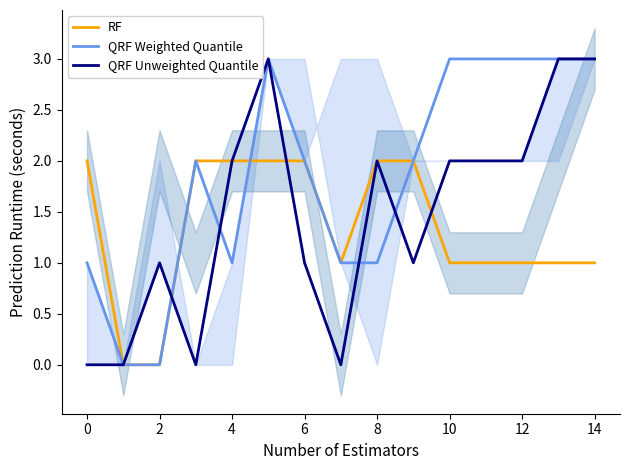

What is the greatest value displayed?

3